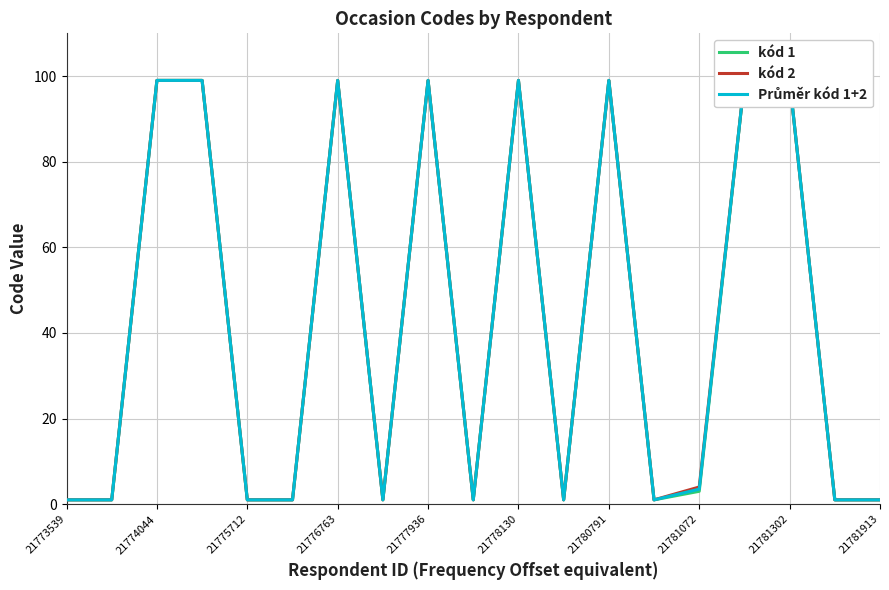

True or false: kód 1 has more than 0 interior local peaks.

True